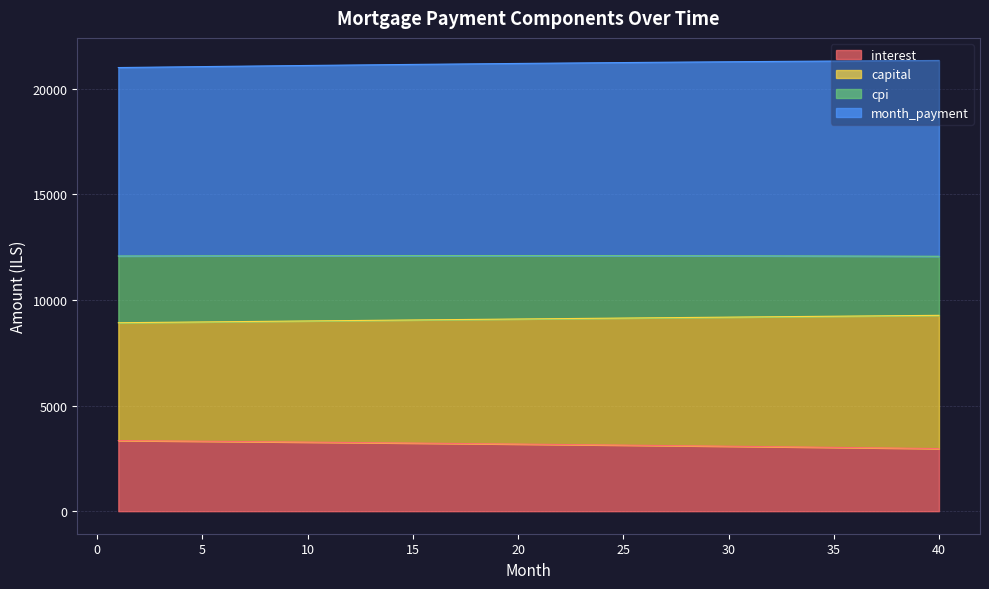

What is the total value across all series at 10?

21091.6